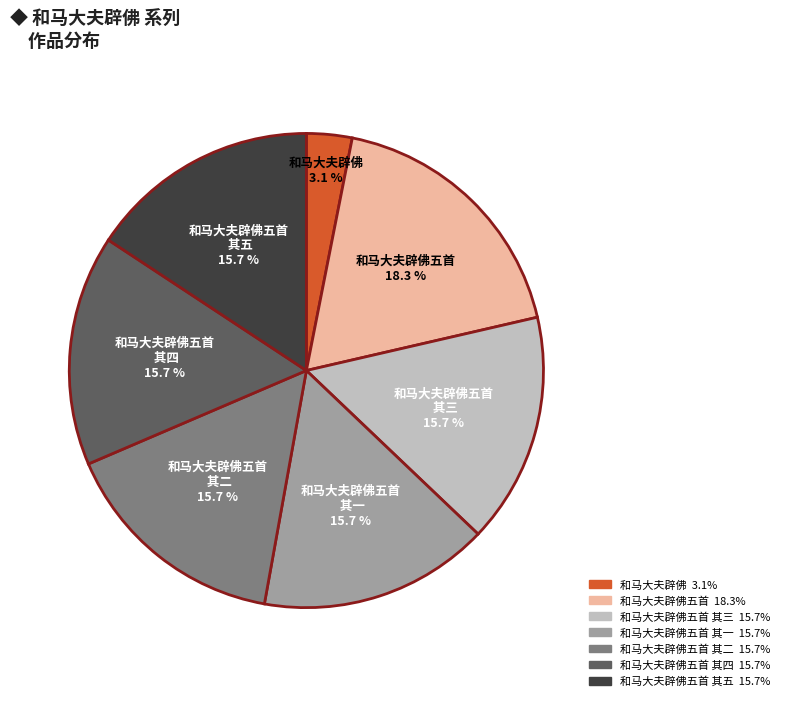

Is 和马大夫辟佛五首 the majority of the pie?

No